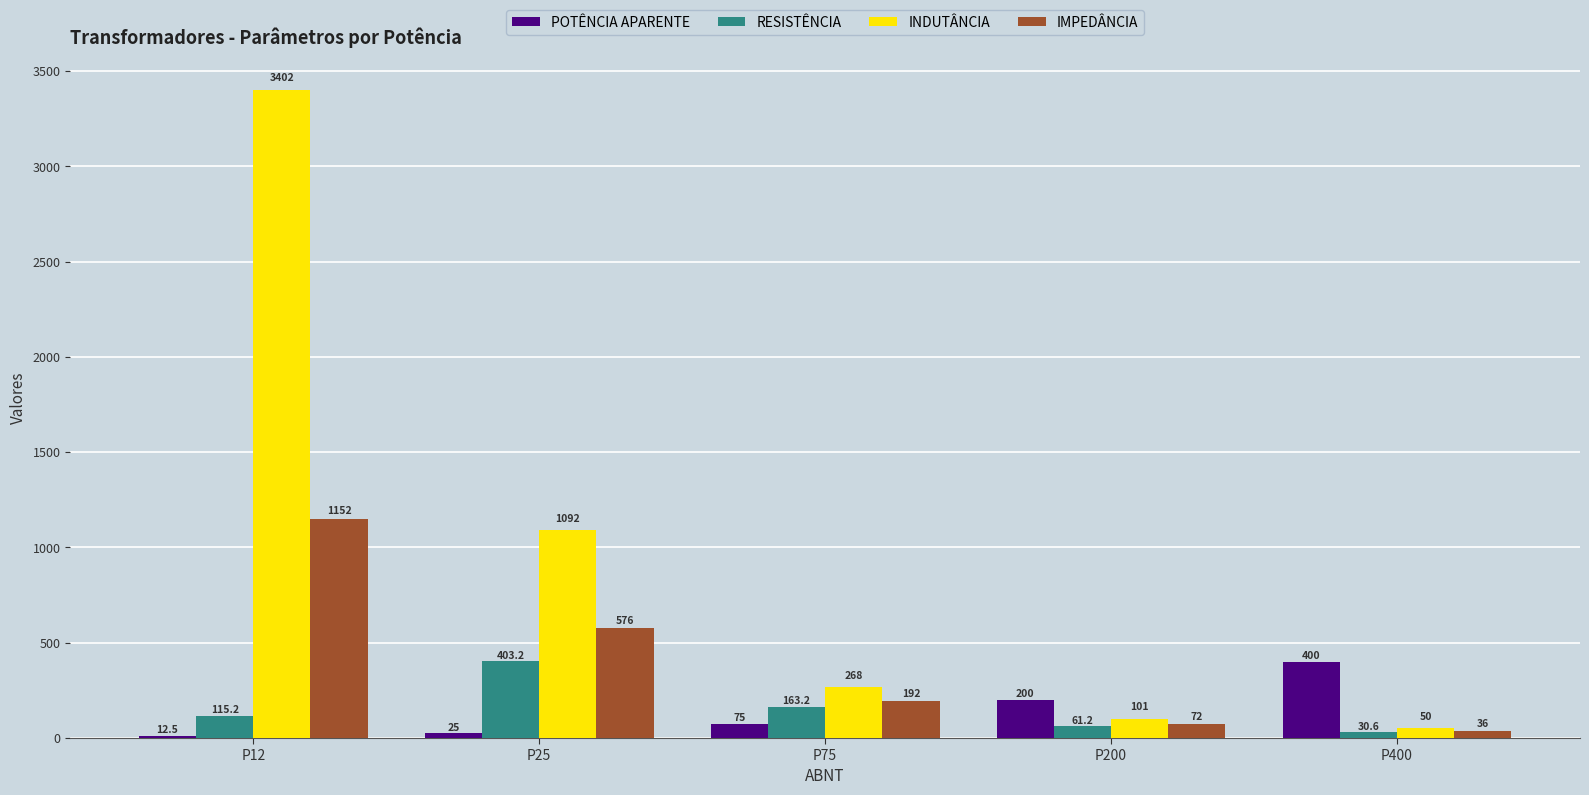

The POTÊNCIA APARENTE series shows 12.5 at P12. True or false?

True